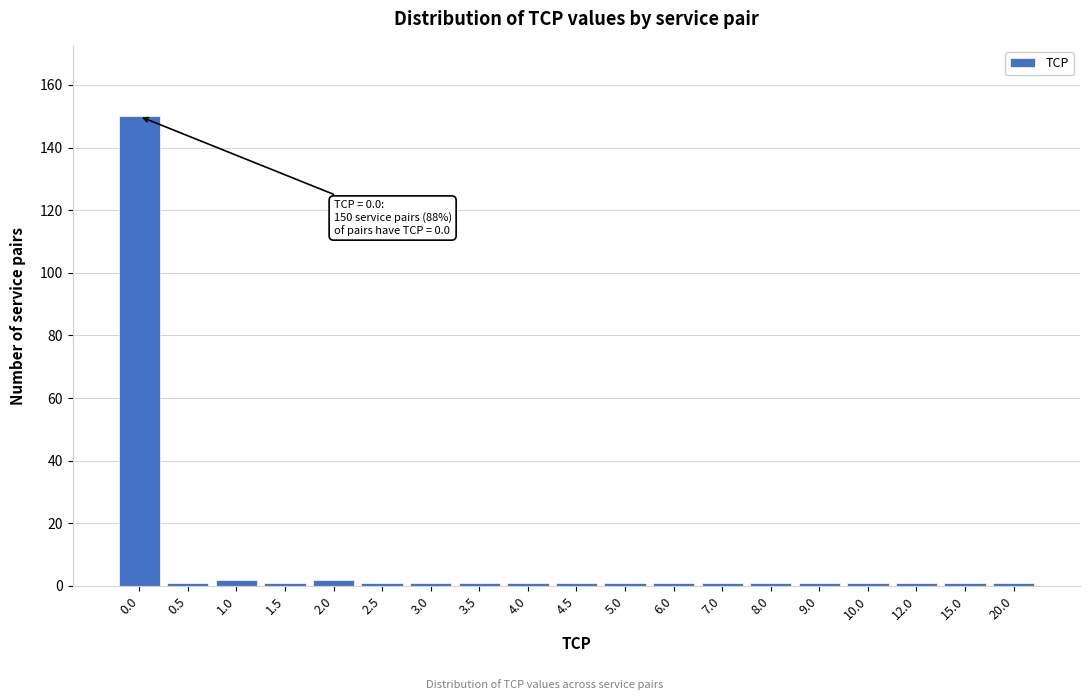

Reading left to right, list all the values displayed in this chart.

150	1	2	1	2	1	1	1	1	1	1	1	1	1	1	1	1	1	1